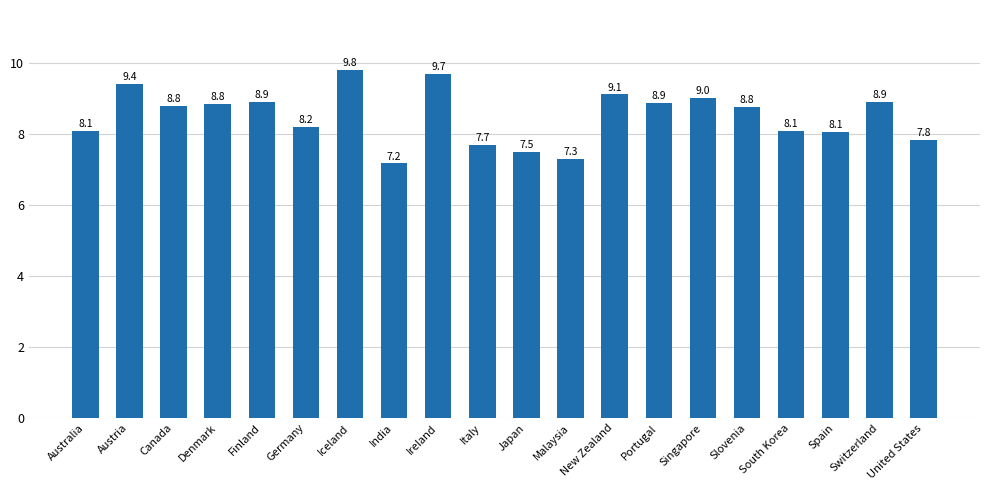

At which label does the data first exceed 8?

Australia